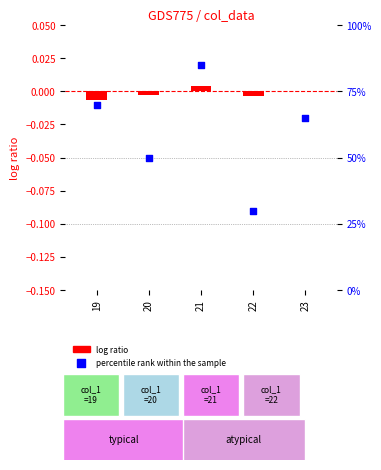

What is the change in value from 20 to 22?

-20